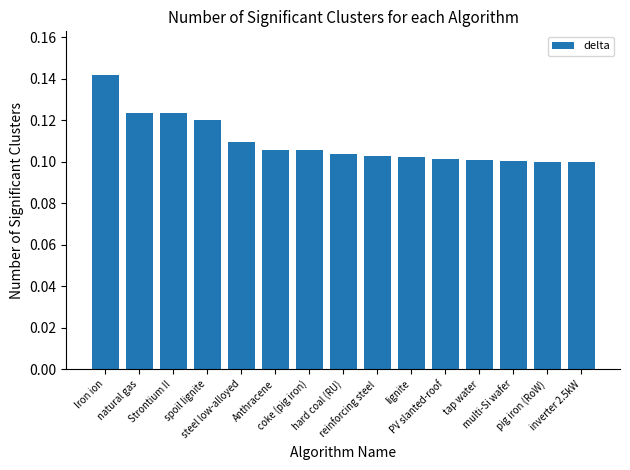

Which has a higher value, natural gas or coke (pig iron)?

natural gas